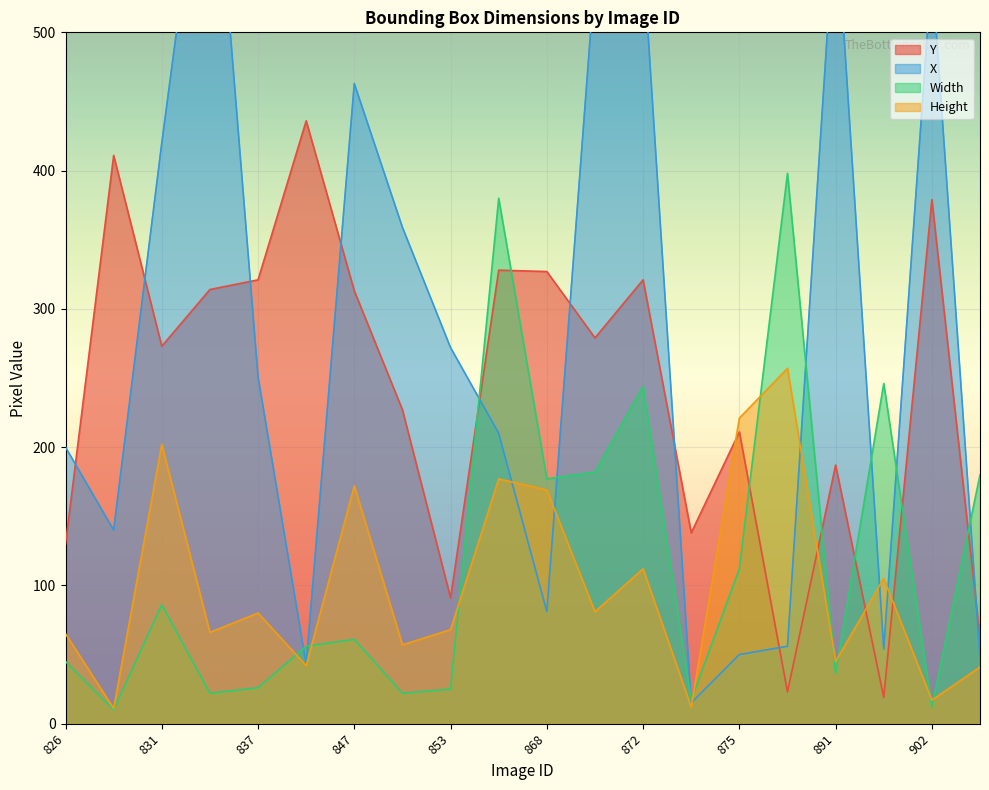

What is the sum of all Y values?

4790